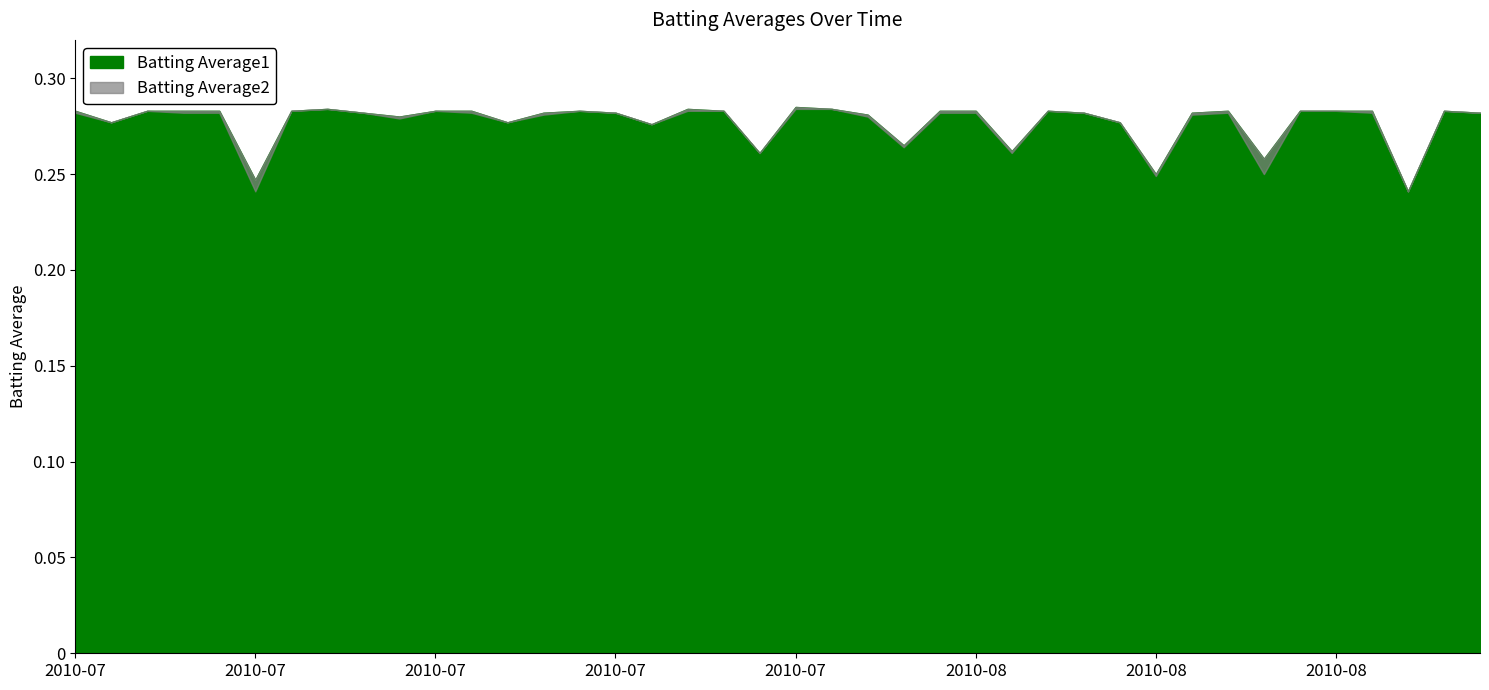

True or false: Batting Average1 and Batting Average2 intersect in this chart.

False